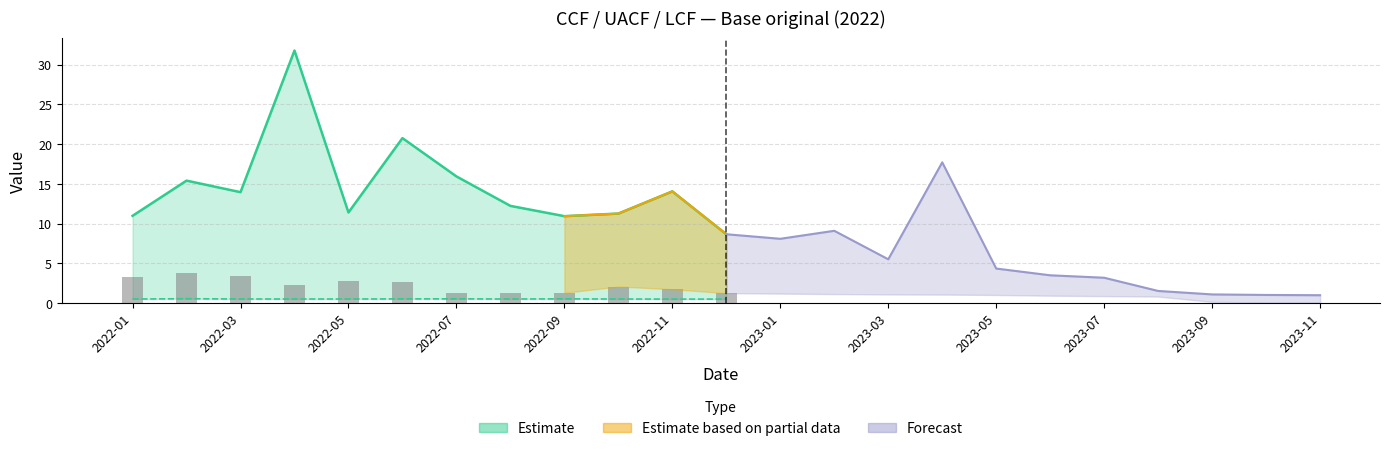

The CCF series shows 0.3 at 2022-01. True or false?

False